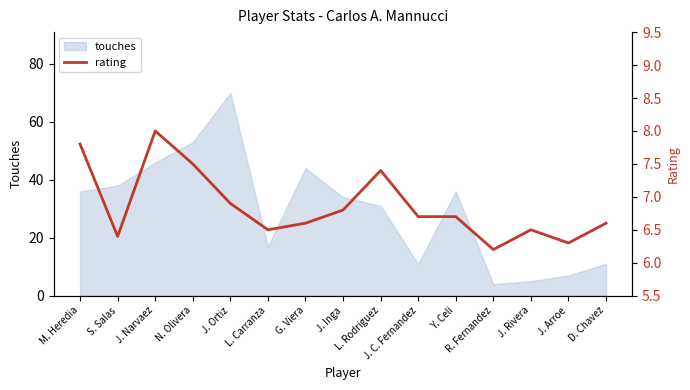

What is the highest value of the touches series?

70